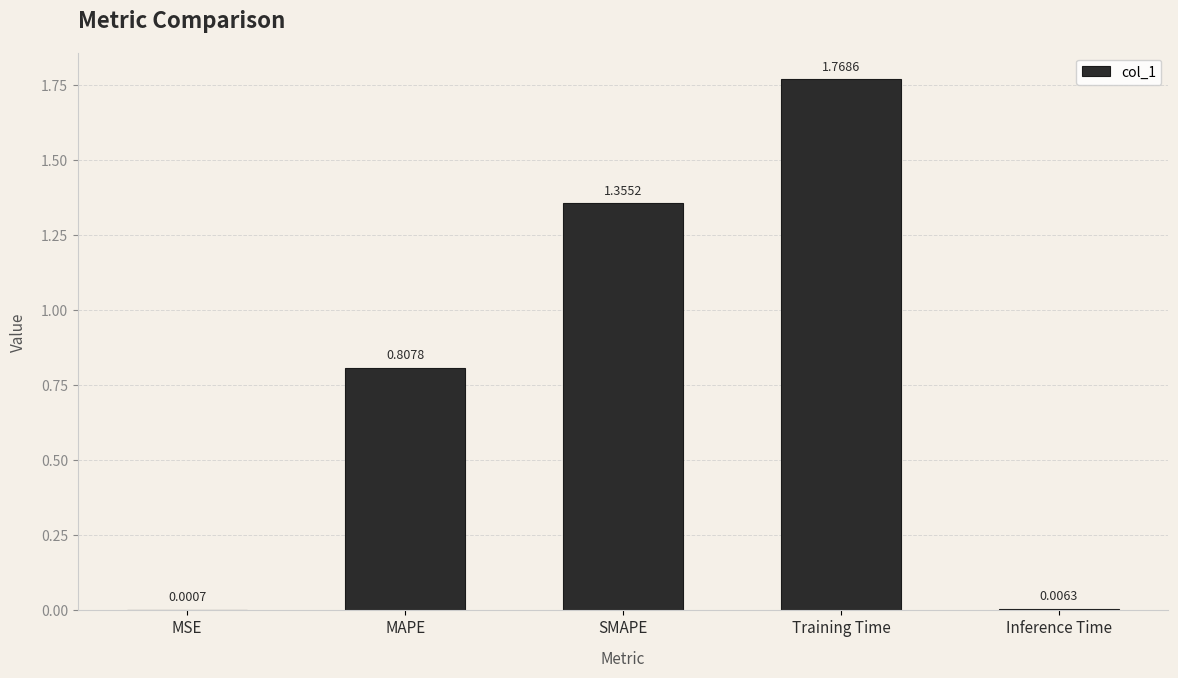

Which category has the highest value across all series?

Training Time